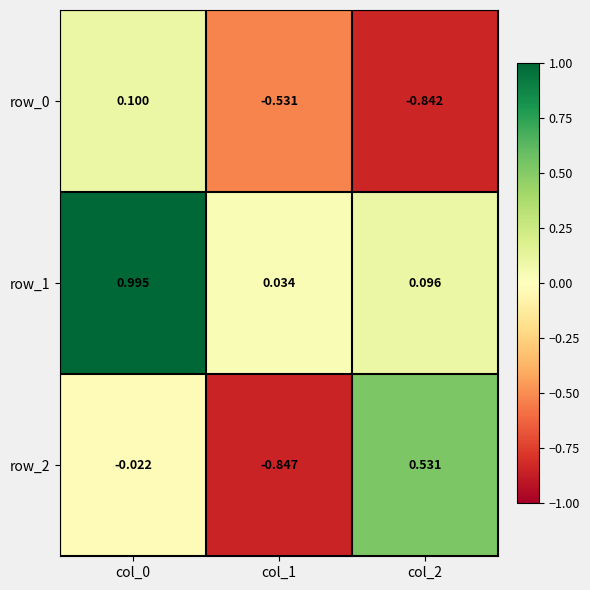

Is the value of row_2 at col_0 greater than the value of row_1 at col_1?

No